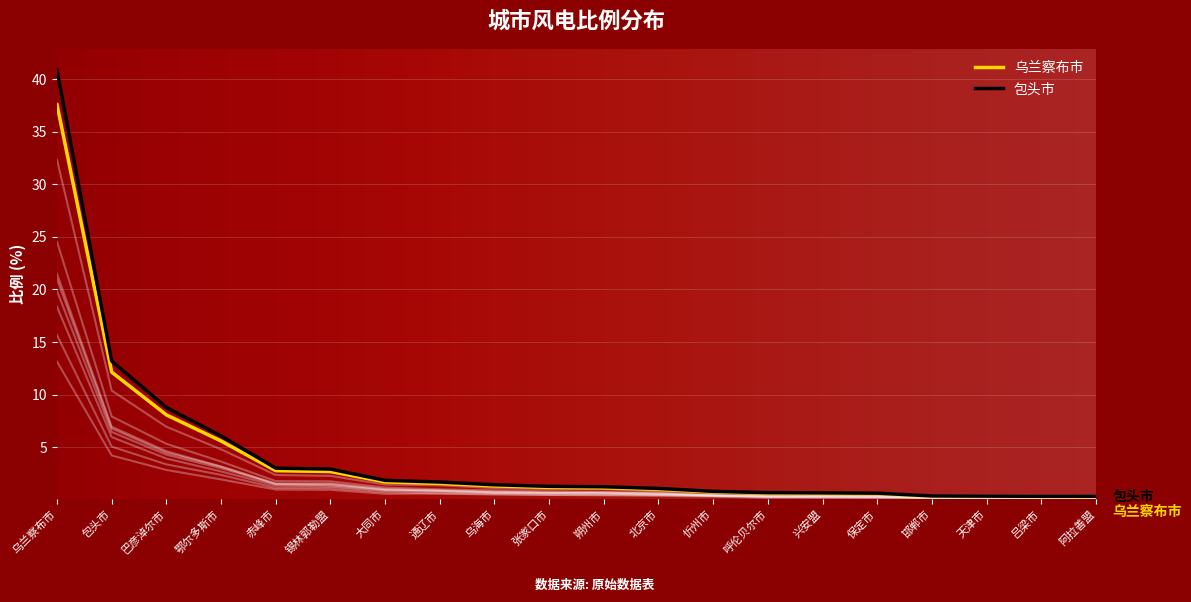

What is the difference between the maximum and minimum values?

40.5